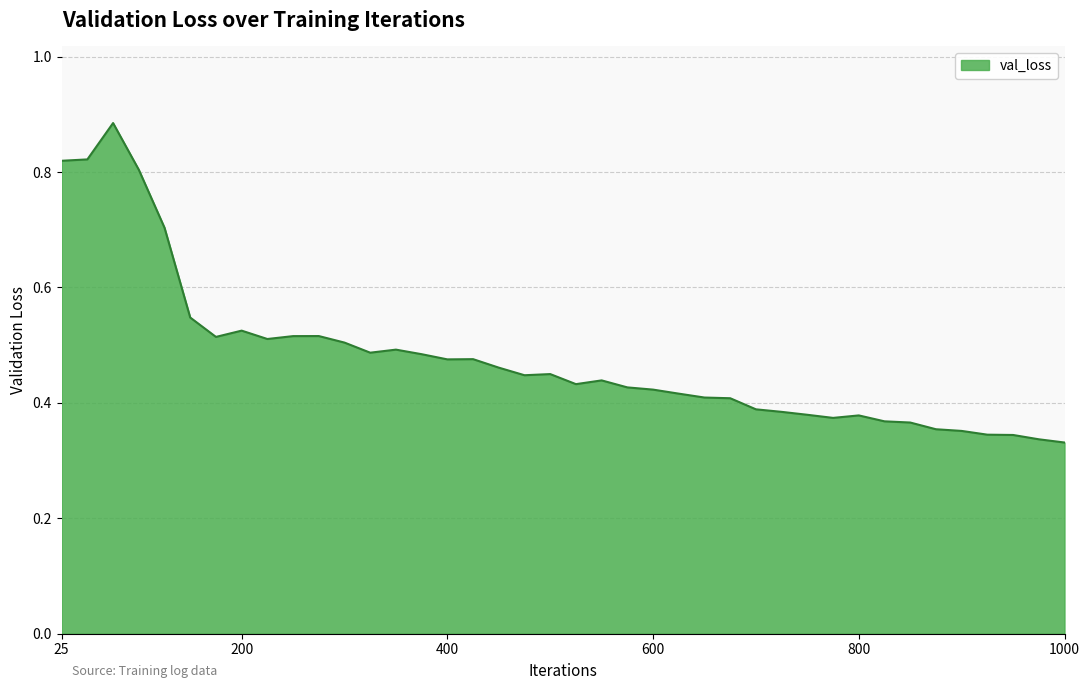

Does the chart have visible grid lines?

Yes